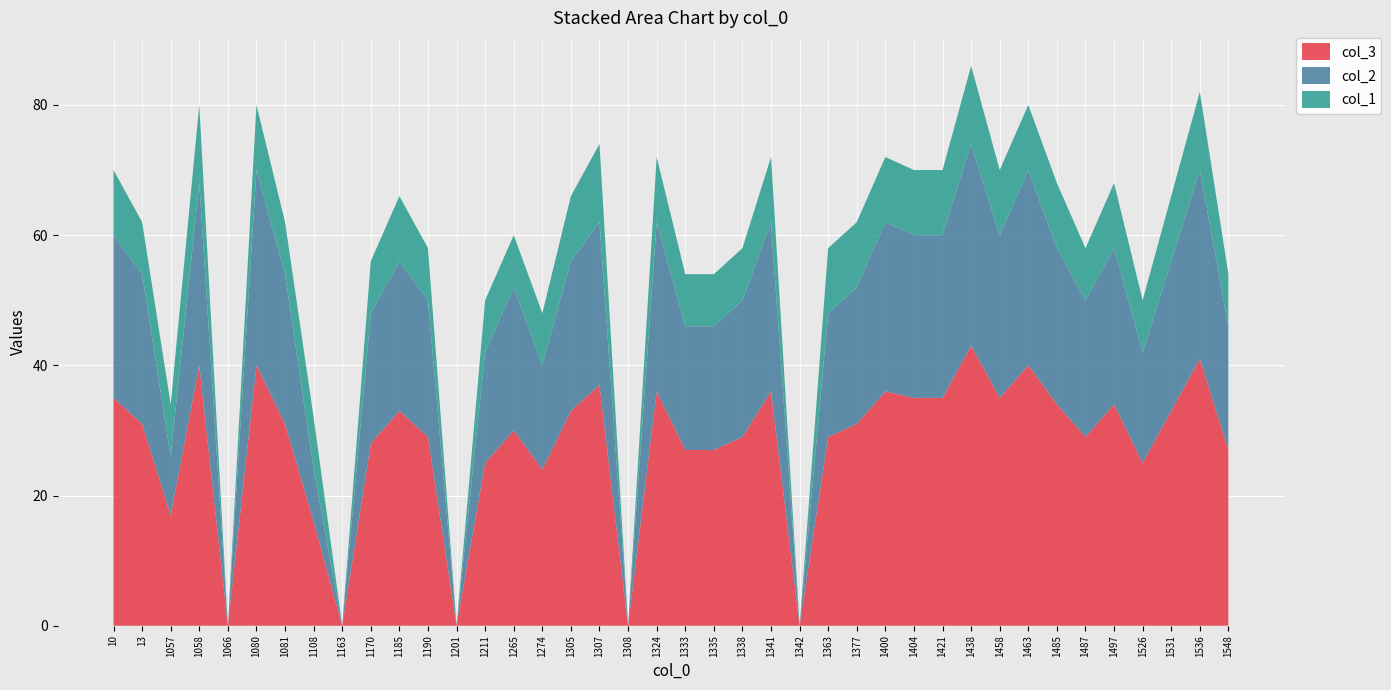

What is the value of the col_2 point at the 26th from the left?

19